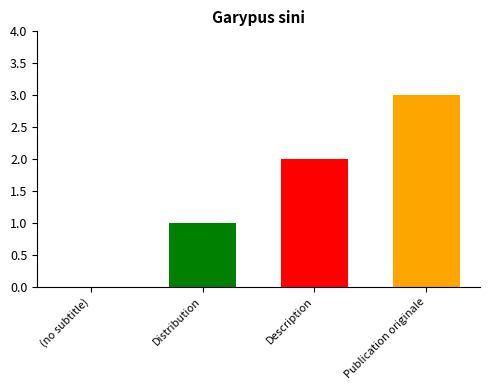

Between Distribution and Publication originale, which is larger?

Publication originale